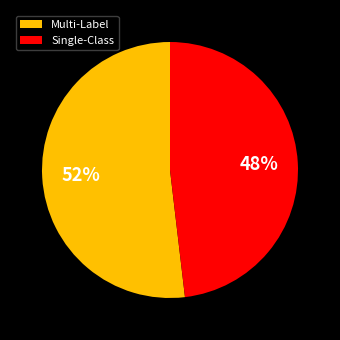

To the nearest percent, what percentage of the pie is Multi-Label?

52%